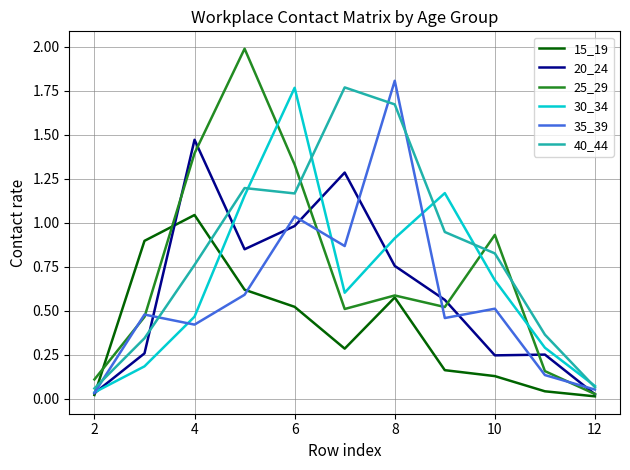

True or false: 25_29 and 30_34 intersect in this chart.

True